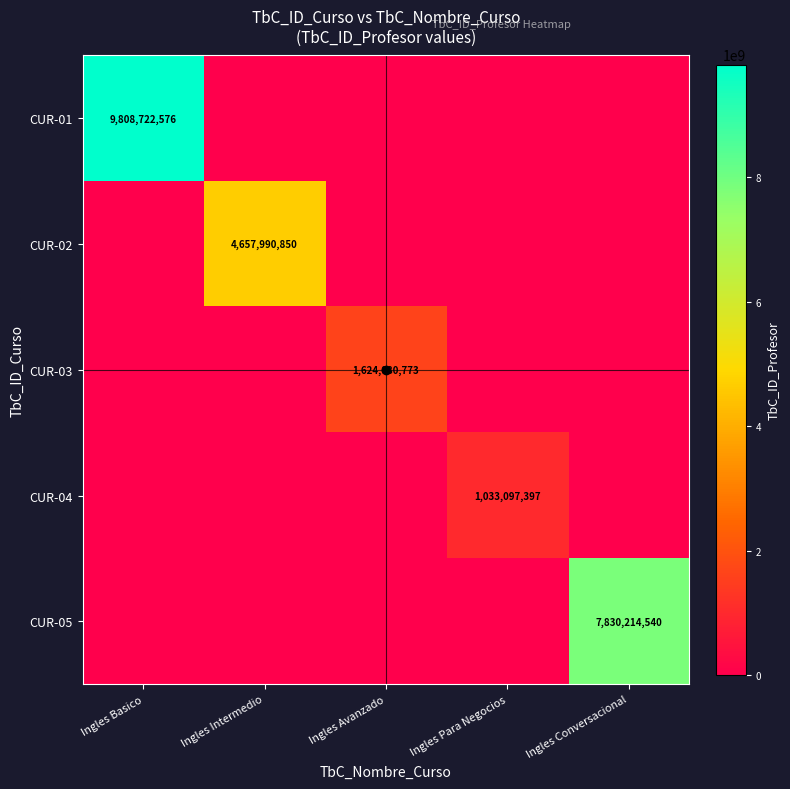

Between Ingles Basico and Ingles Intermedio, which is larger?

Ingles Basico